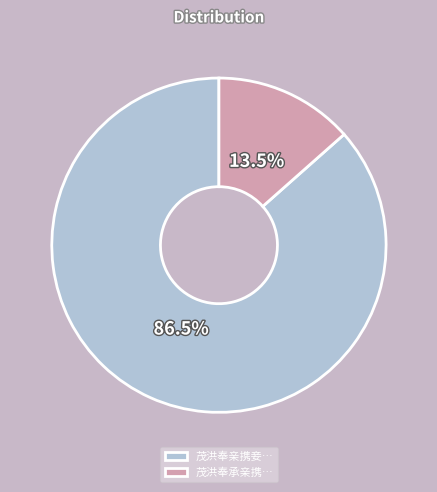

Count the number of slices in the pie.

2